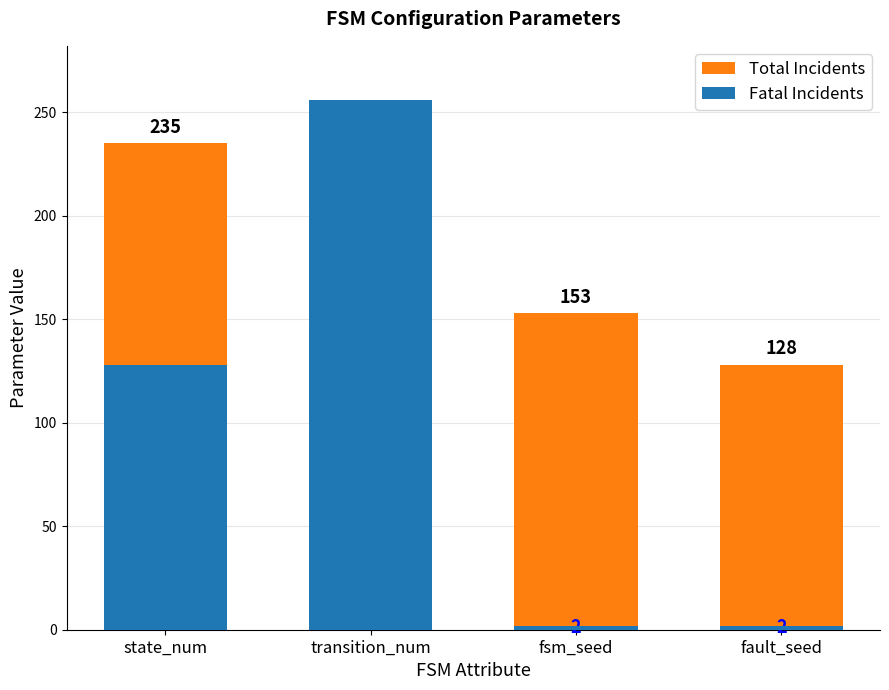

What is the difference between the maximum and minimum values in the Total Incidents series?

107